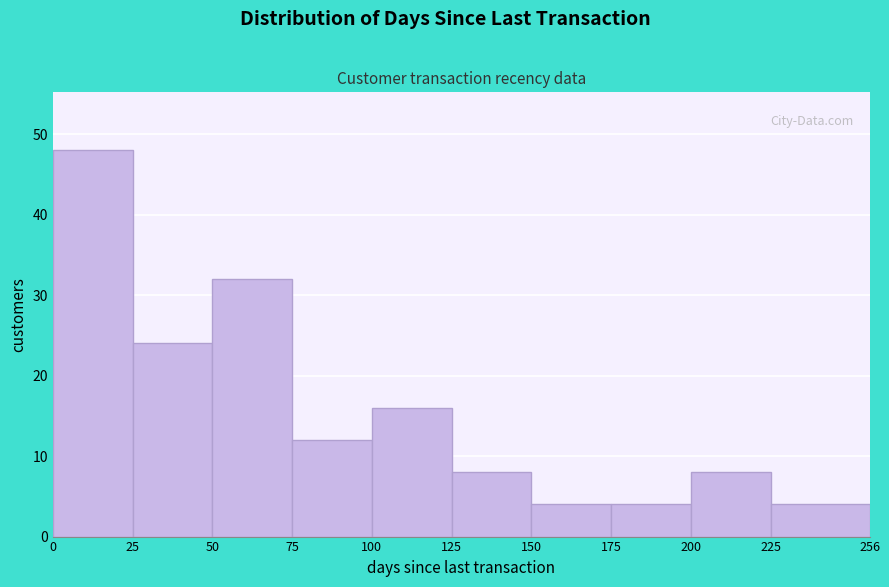

Reading left to right, transcribe this chart: for each bar, give the range it covers on the x-axis and its height. The values are not printed on the chart, so give them approximately, as read against the axis.

0 to 25: 48
25 to 50: 24
50 to 75: 32
75 to 100: 12
100 to 125: 16
125 to 150: 8
150 to 175: 4
175 to 200: 4
200 to 225: 8
225 to 256: 4